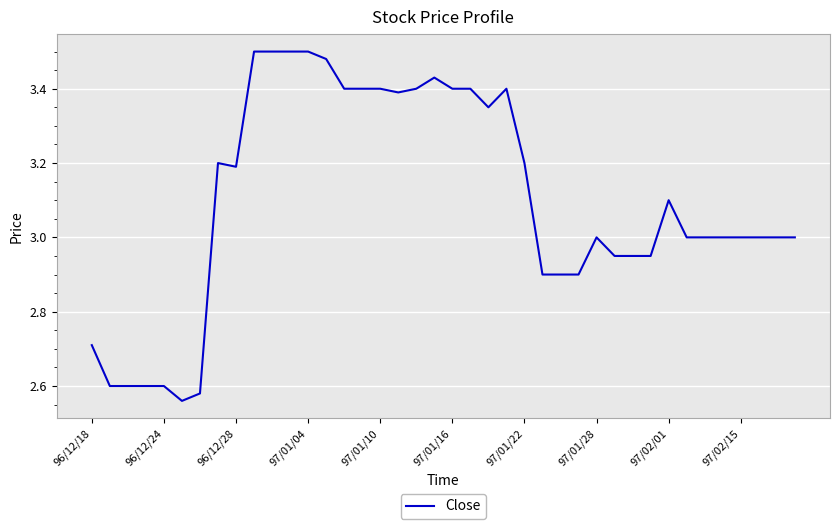

How many lines are shown in the chart?

1